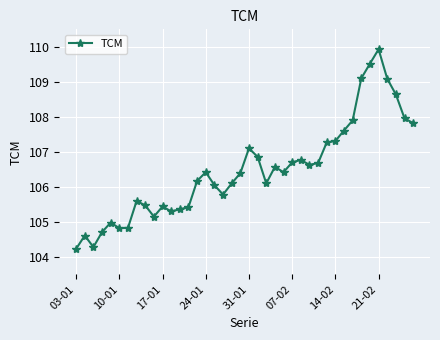

What is the value of the 33rd point from the left?

107.9